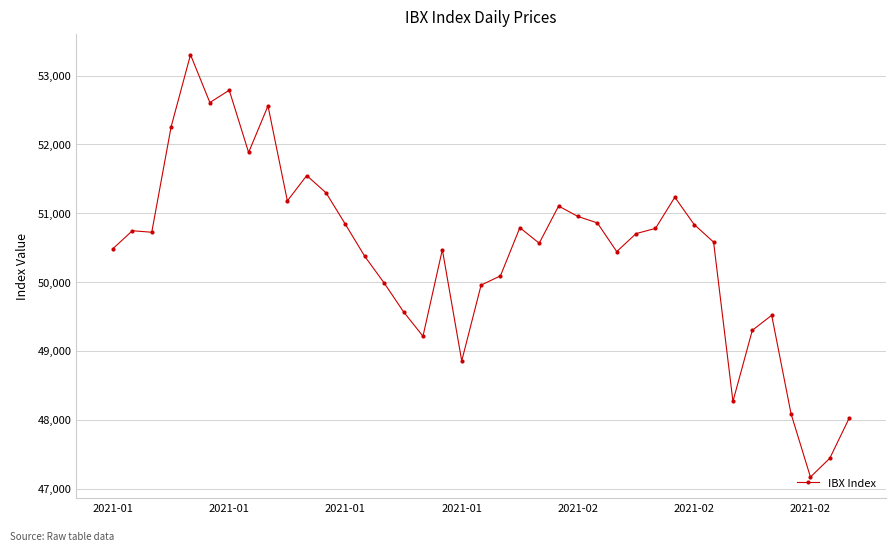

What is the value of the 5th point from the left?

53302.2